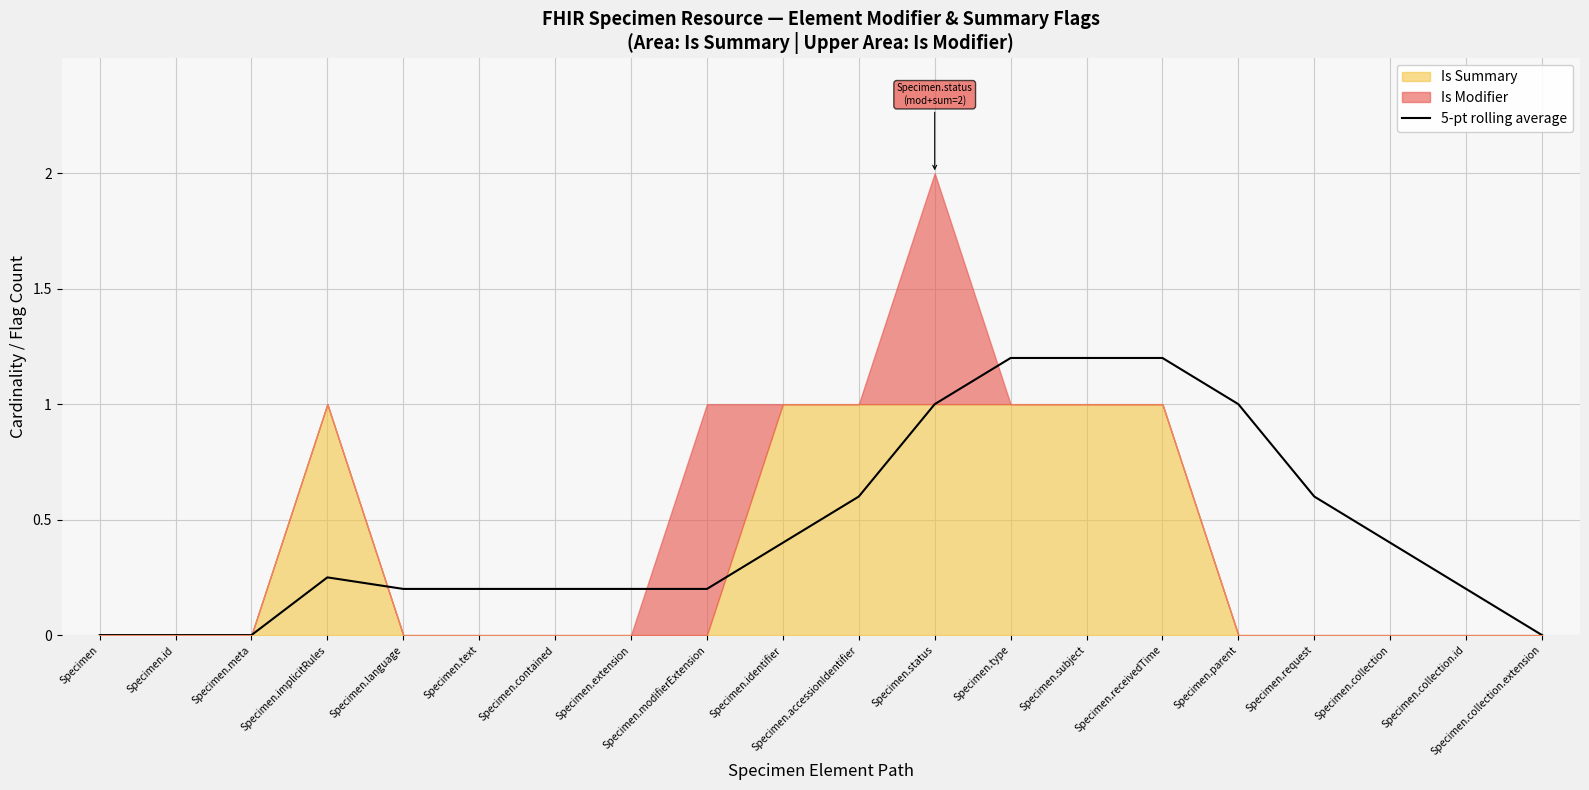

The chart shows a value of 0.8 at Specimen.collection.extension. True or false?

False